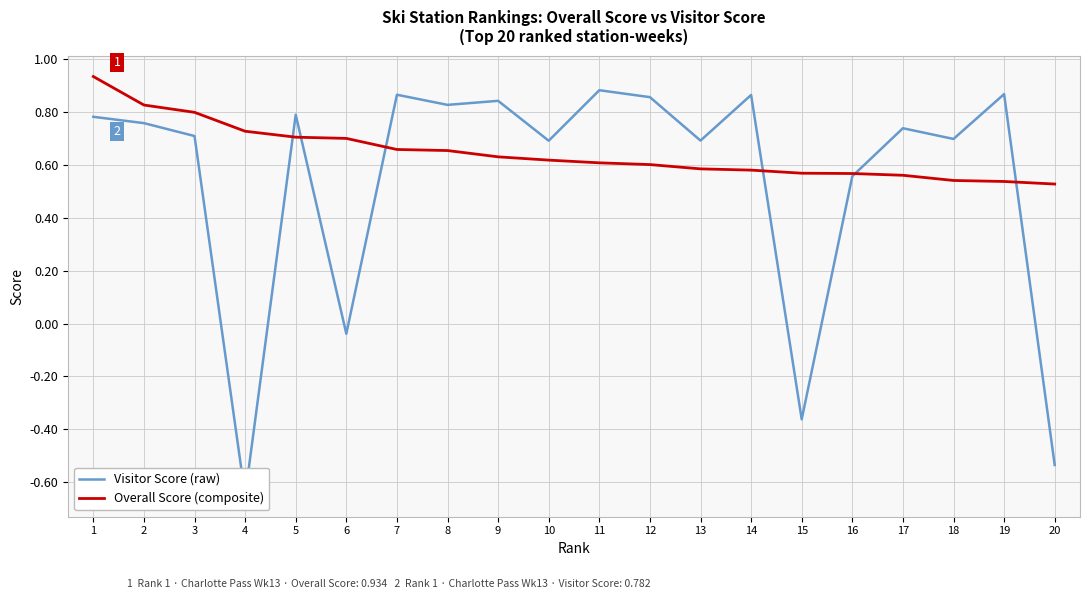

True or false: Overall Score (composite) has a value of 0.5 at 19.

True